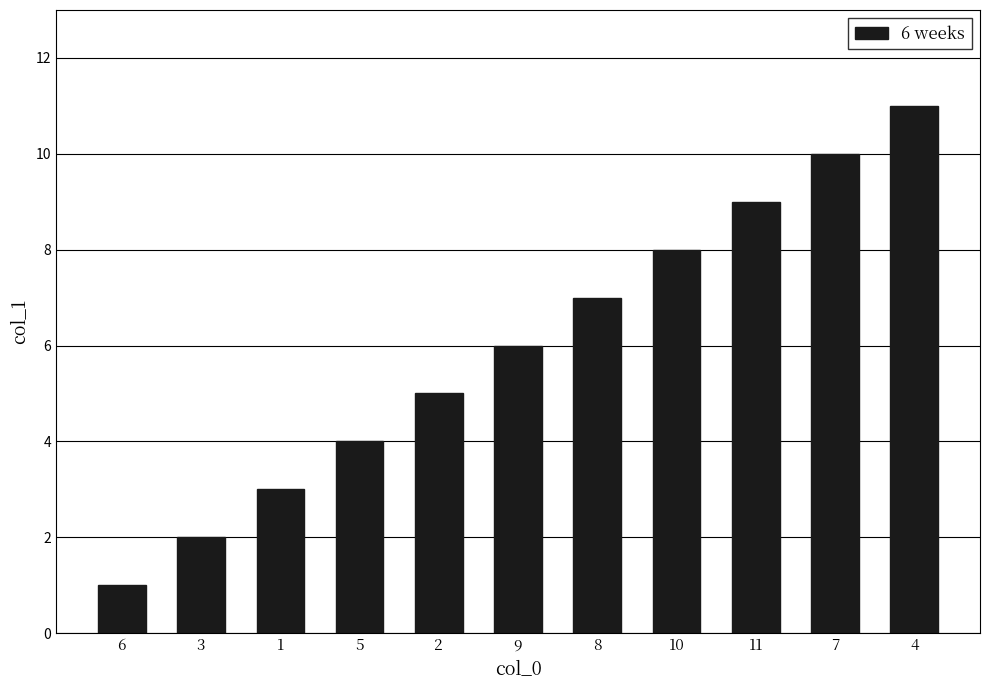

Reading left to right, extract all data points from this chart.

6=1	3=2	1=3	5=4	2=5	9=6	8=7	10=8	11=9	7=10	4=11